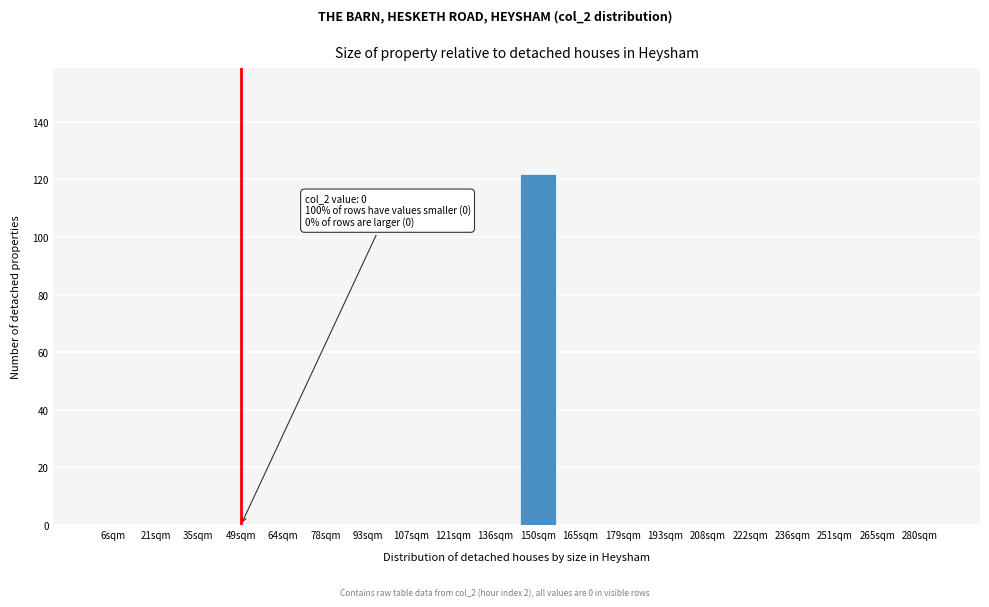

Reading left to right, what are all the values shown in this chart?

6sqm=0	21sqm=0	35sqm=0	49sqm=0	64sqm=0	78sqm=0	93sqm=0	107sqm=0	121sqm=0	136sqm=0	150sqm=122	165sqm=0	179sqm=0	193sqm=0	208sqm=0	222sqm=0	236sqm=0	251sqm=0	265sqm=0	280sqm=0